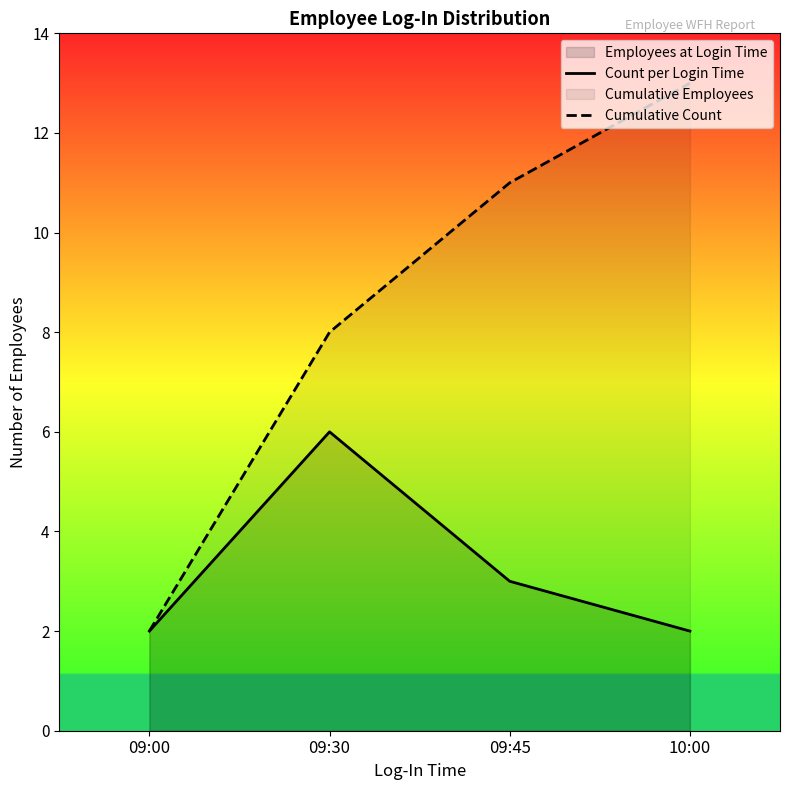

Which series changed the most between 09:30 and 09:45?

Count per Login Time